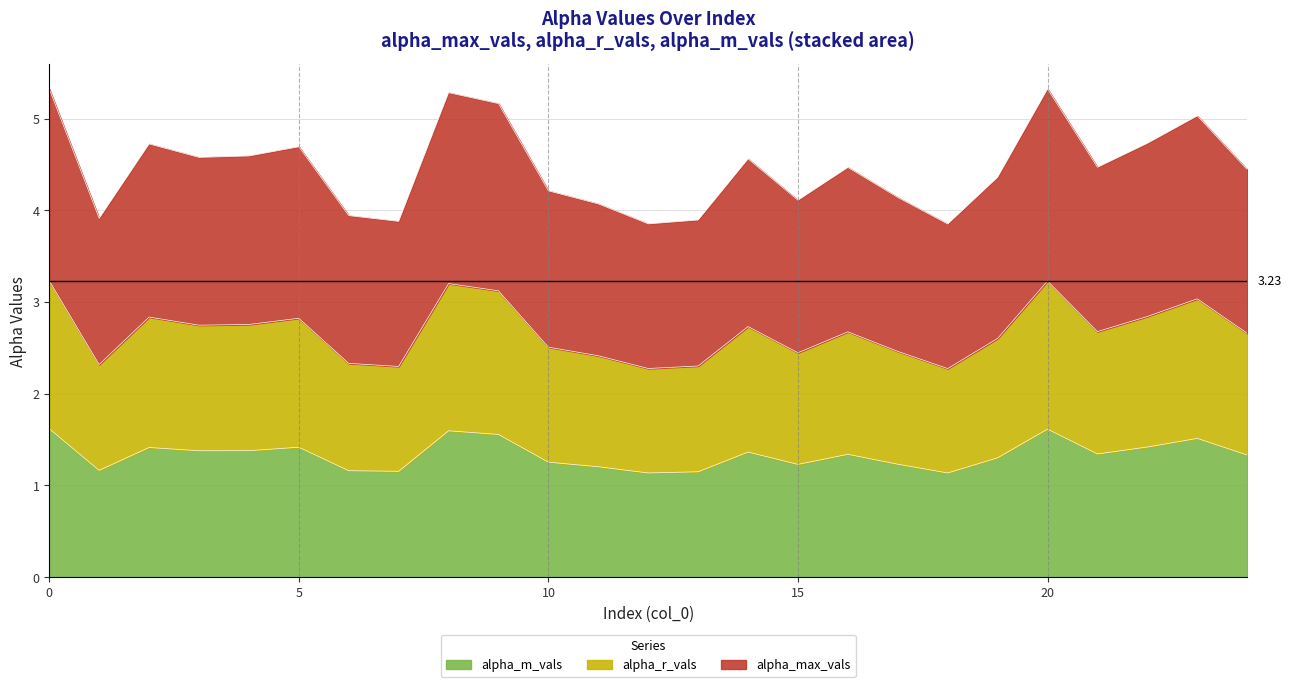

At which category does alpha_max_vals reach its first local valley?

1